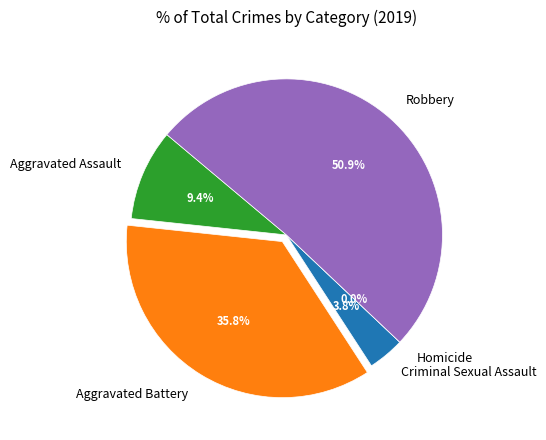

To the nearest percent, what is the difference between the largest and smallest slice percentages?

51%